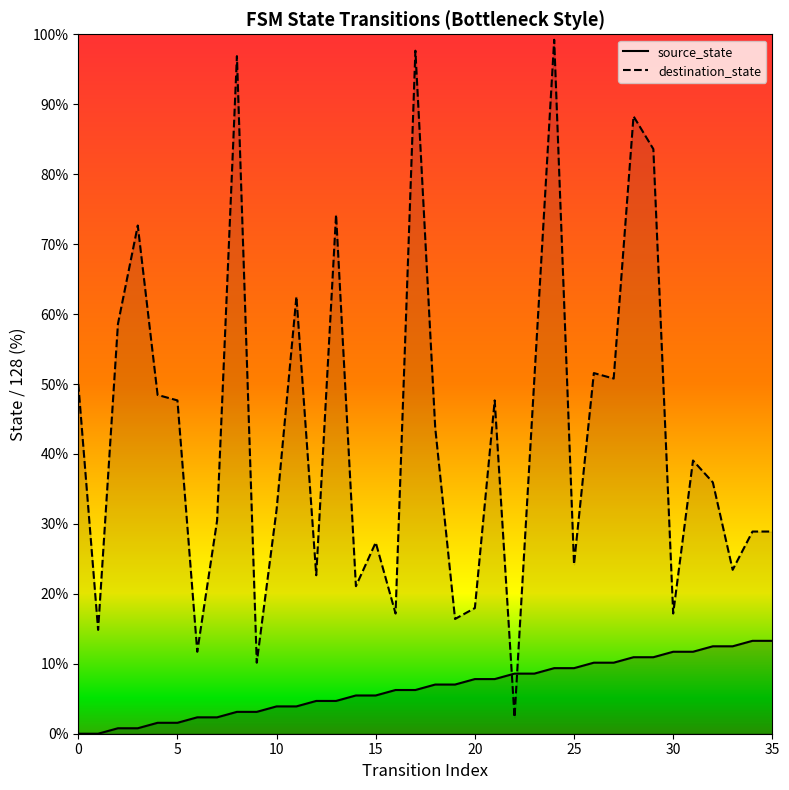

What is the difference between the maximum and minimum values in the source_state series?

13.3